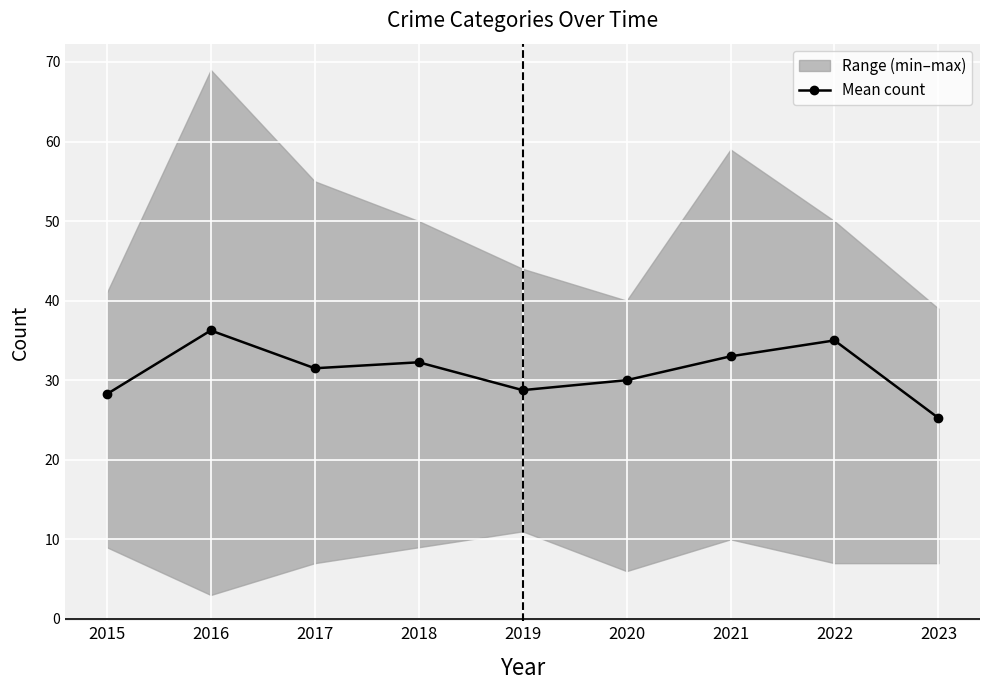

Between 2023 and 2015, which is larger?

2015